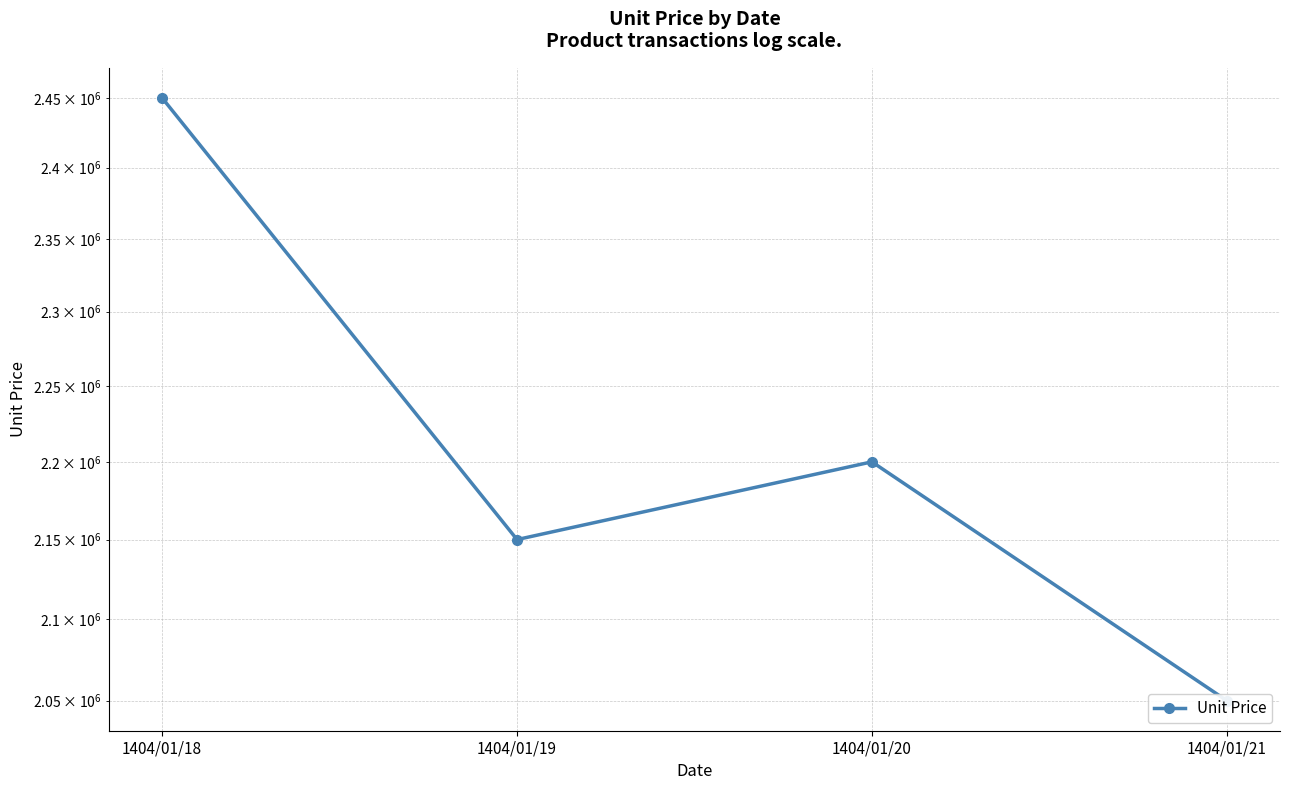

What is the change in value from 1404/01/18 to 1404/01/20?

-250000